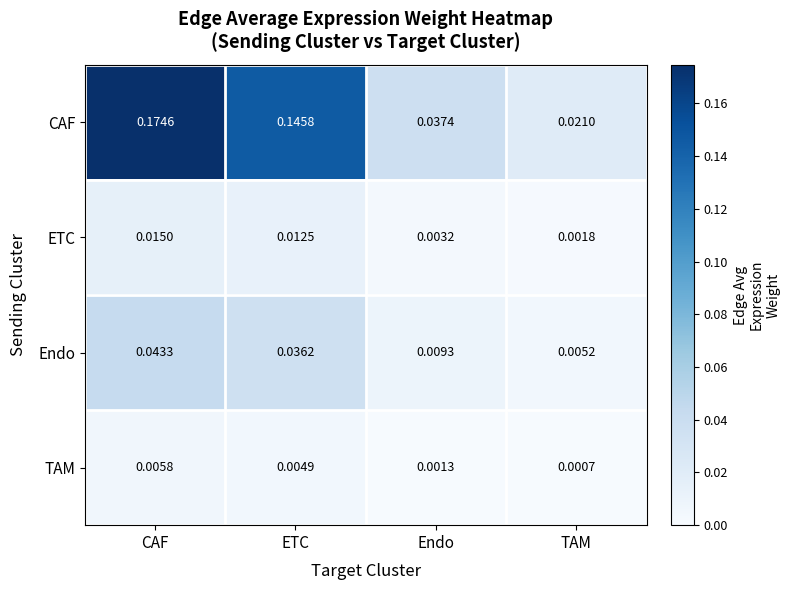

Which label corresponds to the smallest value in the chart?

TAM